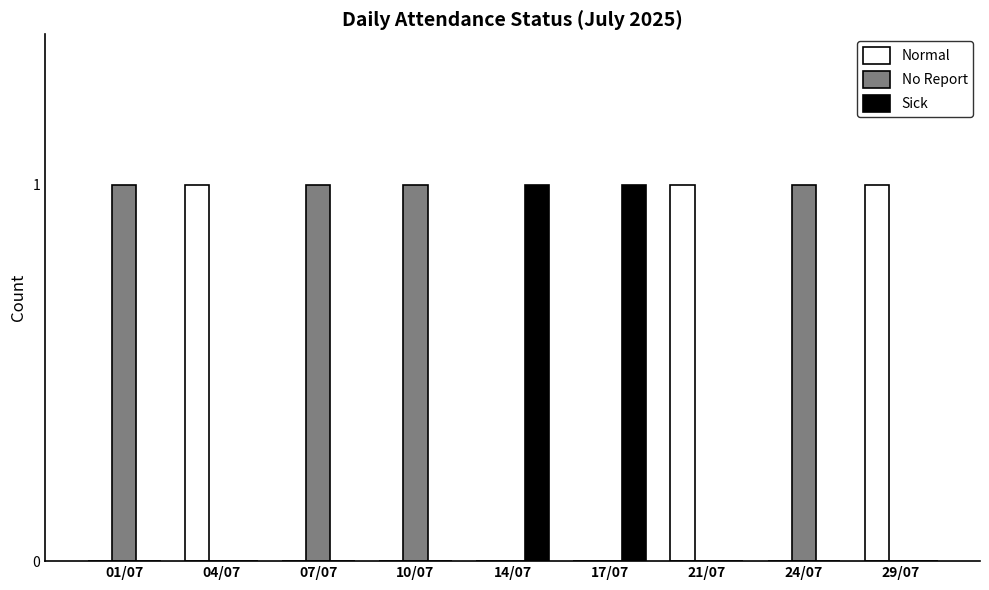

The Normal series shows 1 at 21/07. True or false?

True